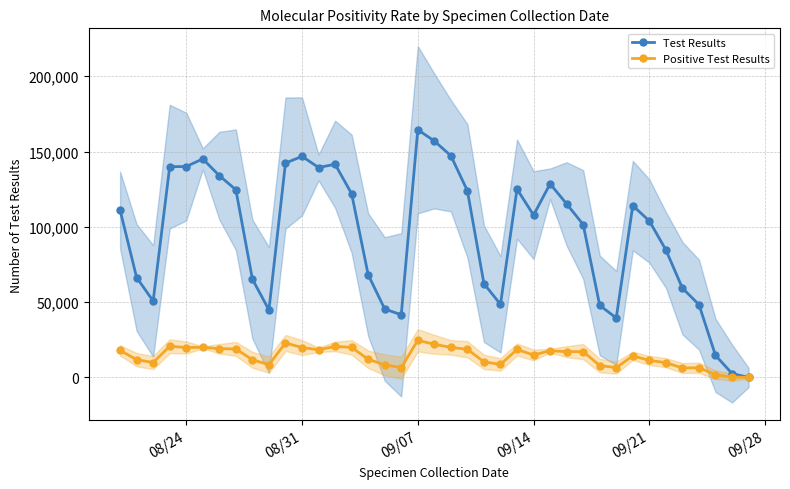

How many interior local valleys does the Positive Test Results series have?

10